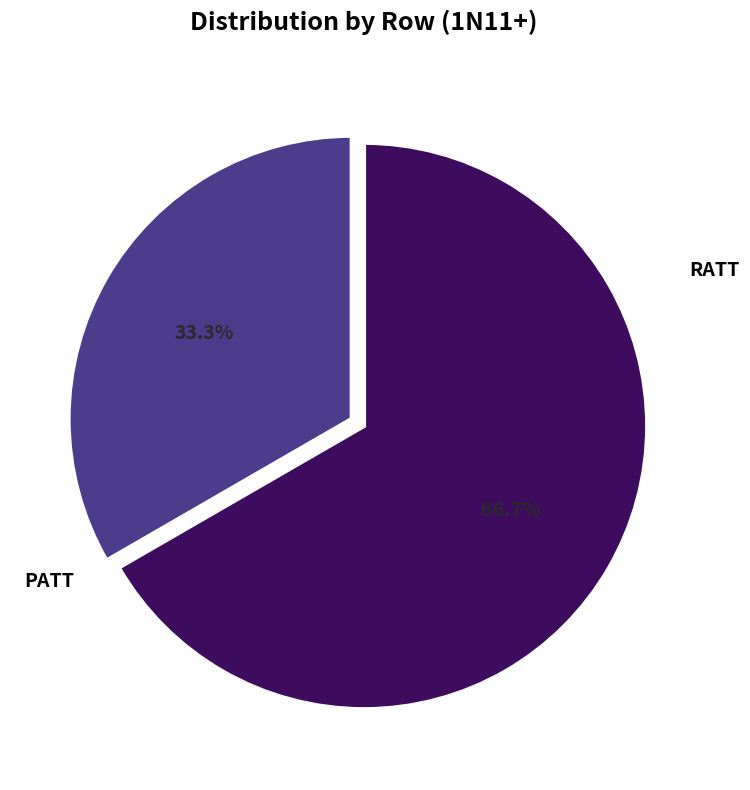

Which has a higher value, PATT or RATT?

PATT